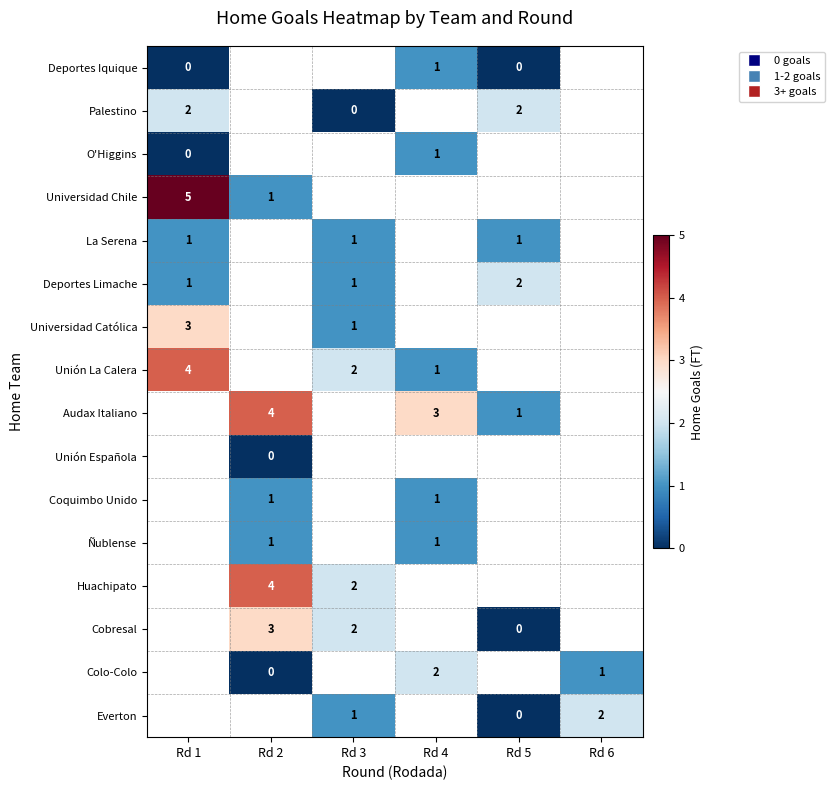

How many data points does each series have?

6